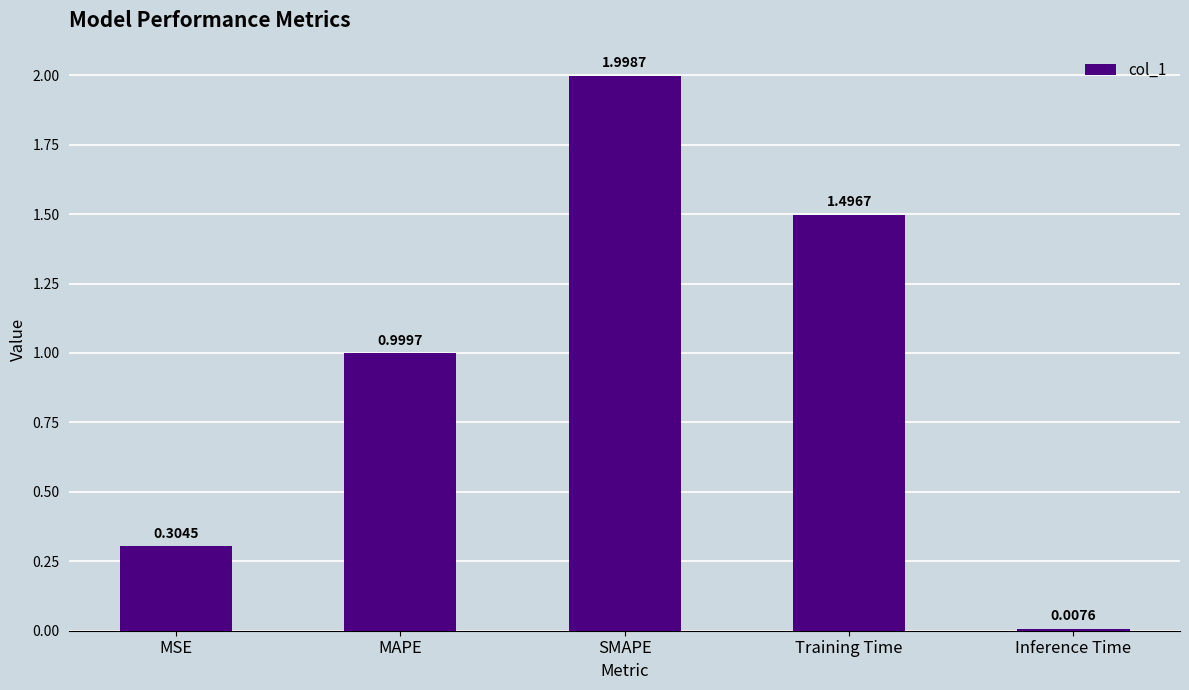

What is the difference between the second highest and minimum values?

1.5